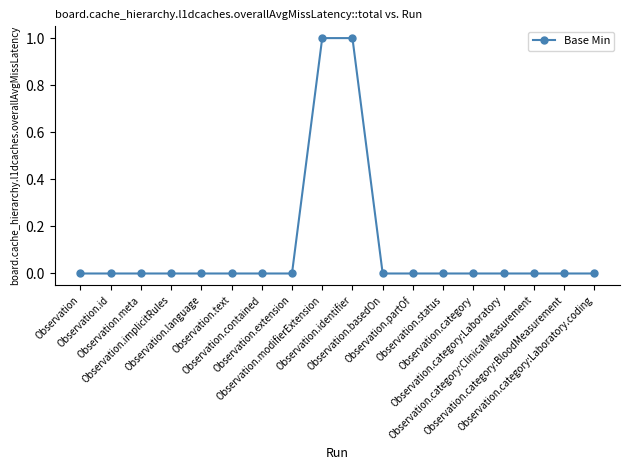

Is it true that the value at Observation.category:Laboratory is -1?

False